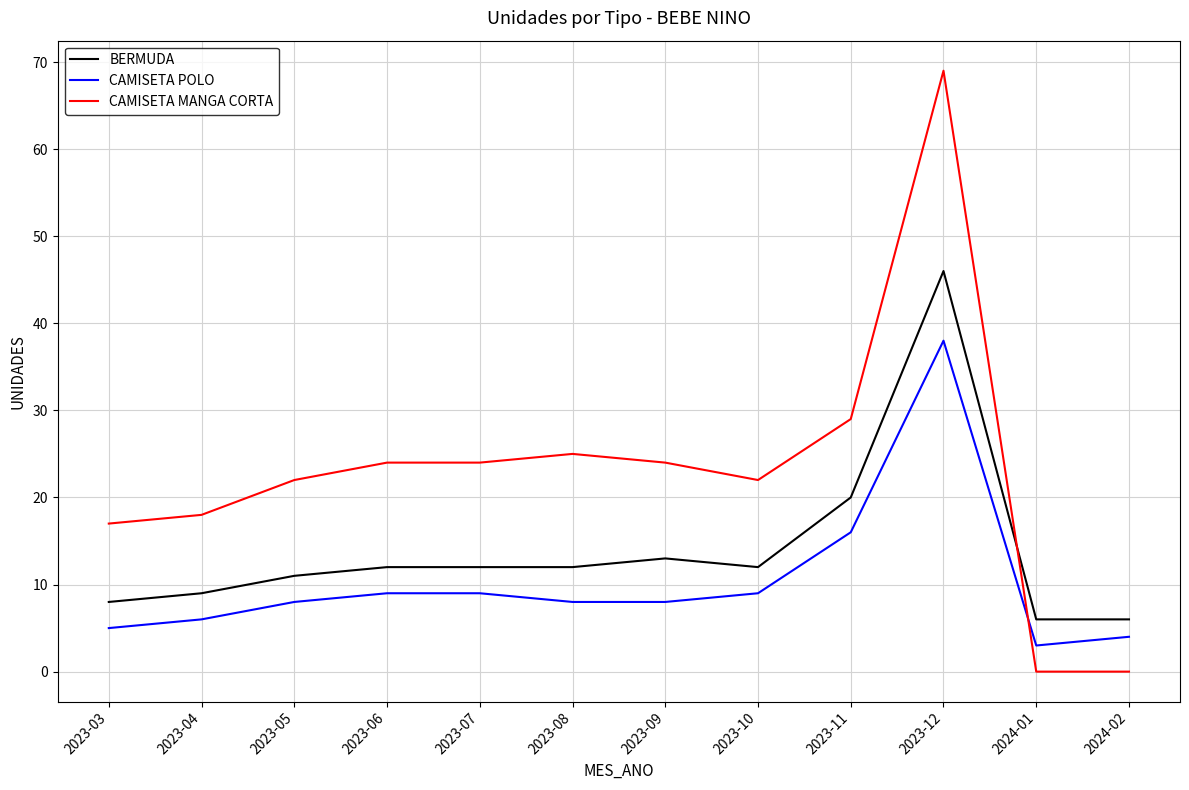

What are all the series names shown in the legend?

BERMUDA, CAMISETA POLO, CAMISETA MANGA CORTA